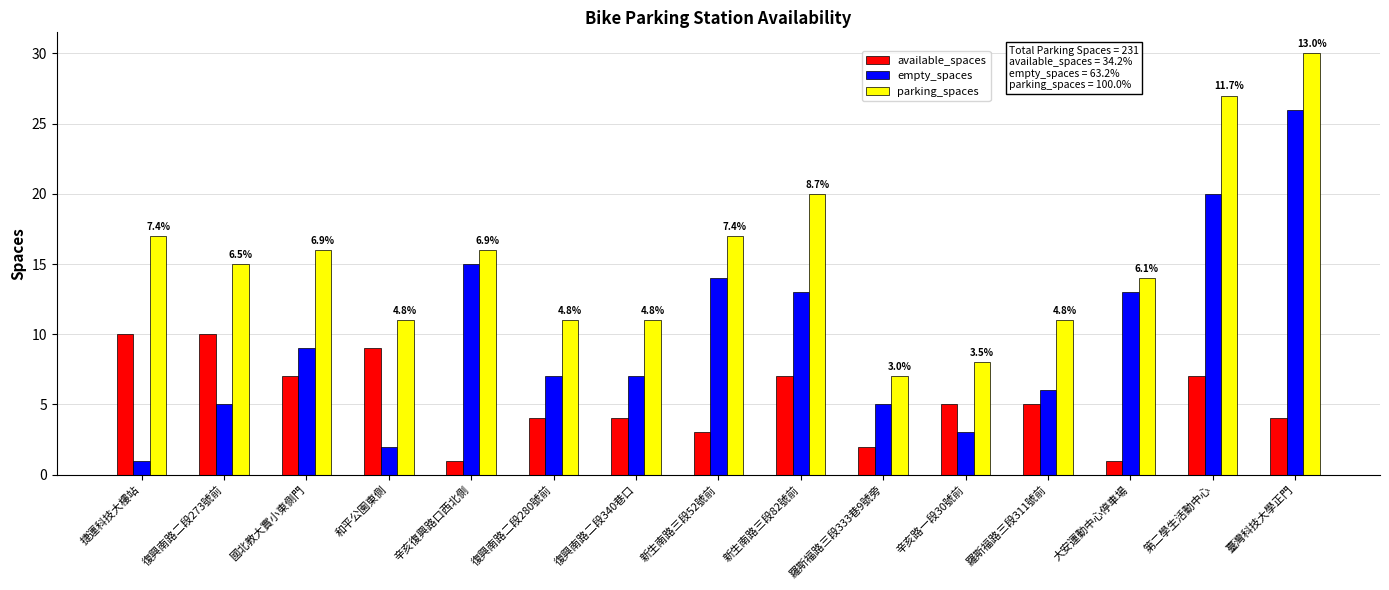

The value of parking_spaces at 復興南路二段280號前 is 16. True or false?

False